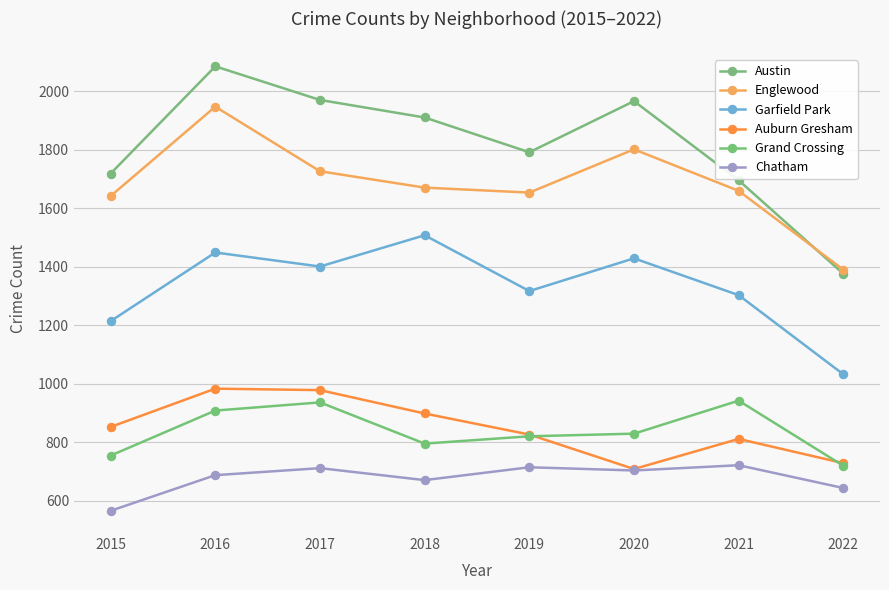

At which label is Chatham closest to 643?

2022